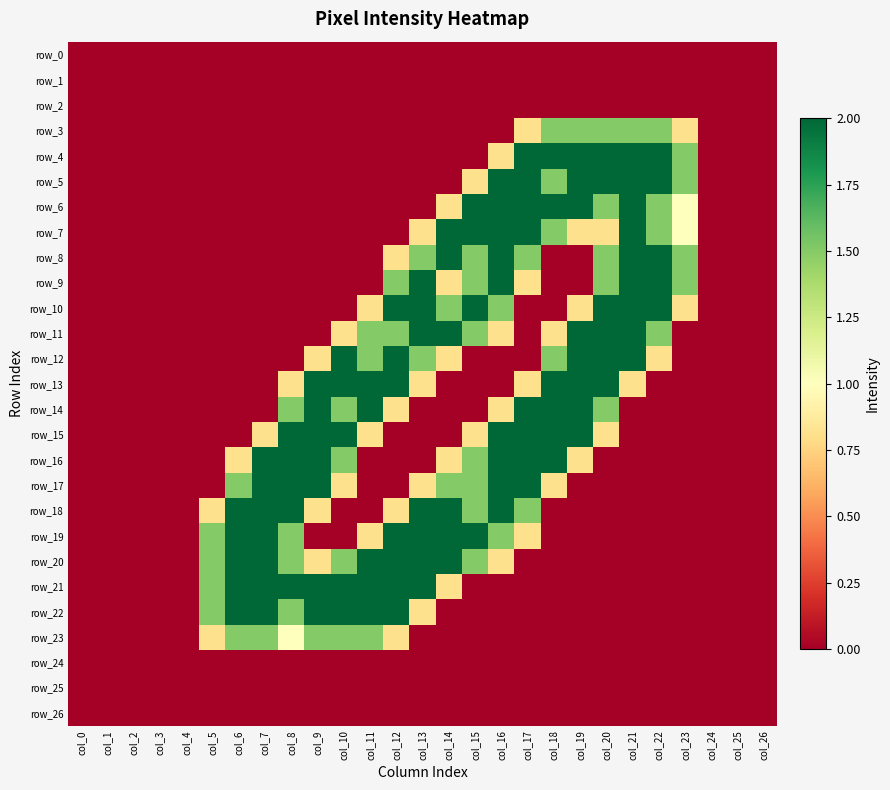

What is the sum of all row_18 values?

17.4